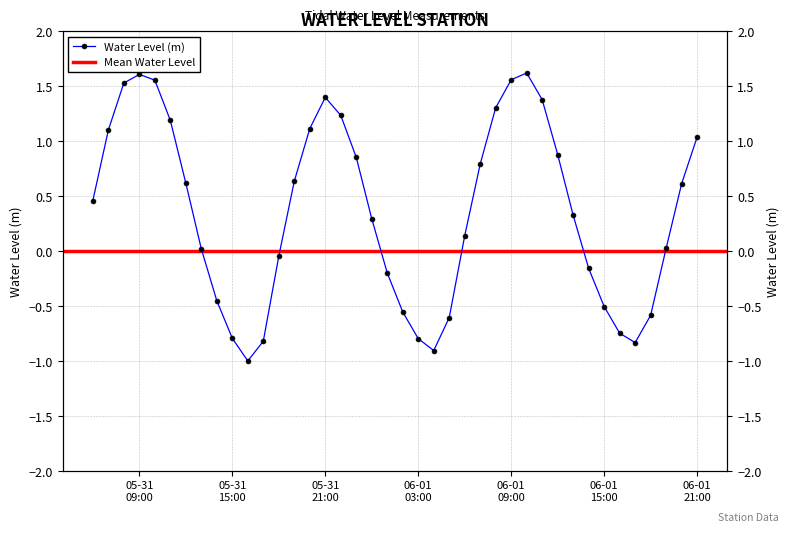

Which has a higher value, 2025-05-31 22:00:00 or 2025-05-31 18:00:00?

2025-05-31 22:00:00